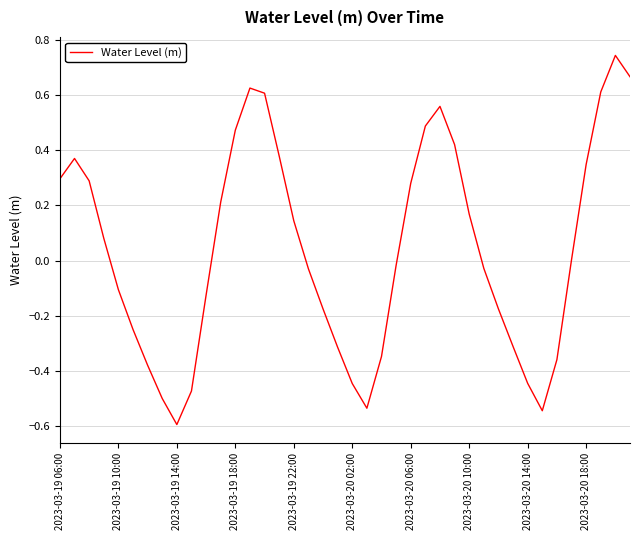

What is the smallest value displayed?

-0.6